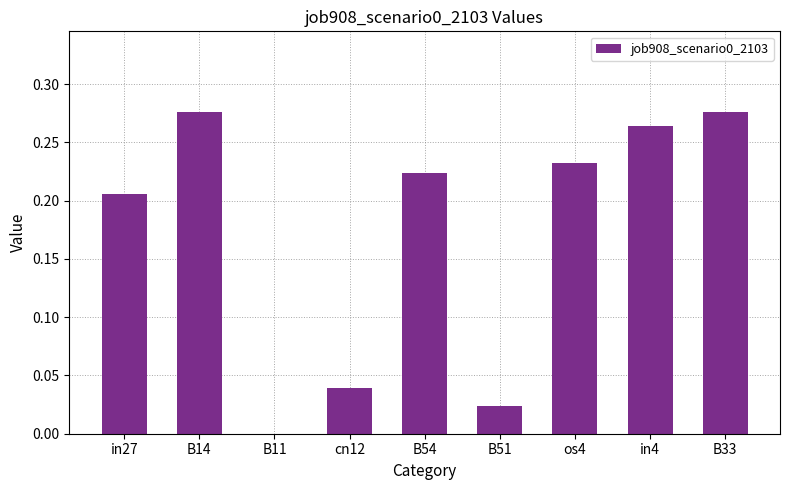

What is the sum of all values?

1.5